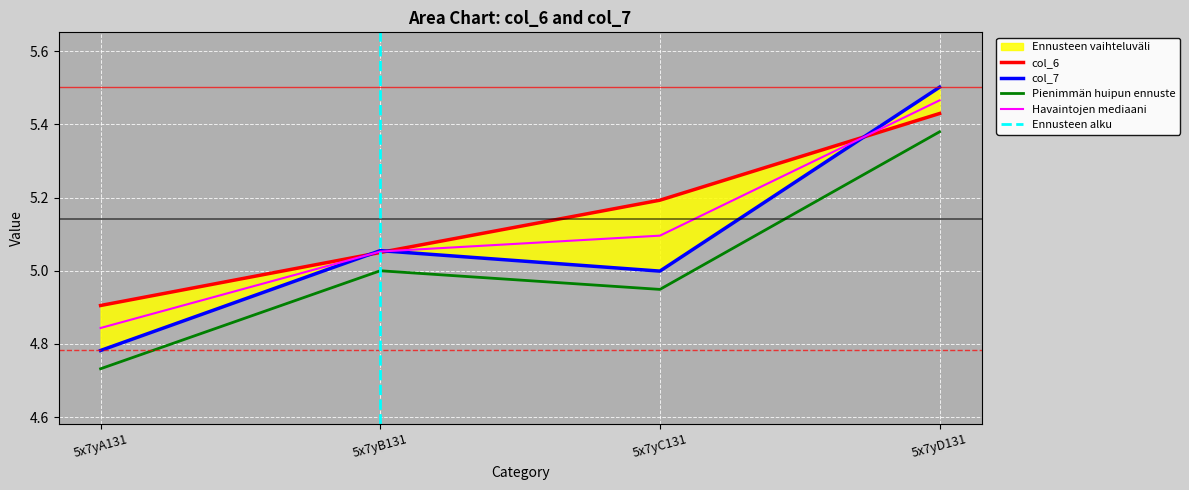

List the labels in order of Pienimmän huipun ennuste value, smallest first.

5x7yA131, 5x7yC131, 5x7yB131, 5x7yD131